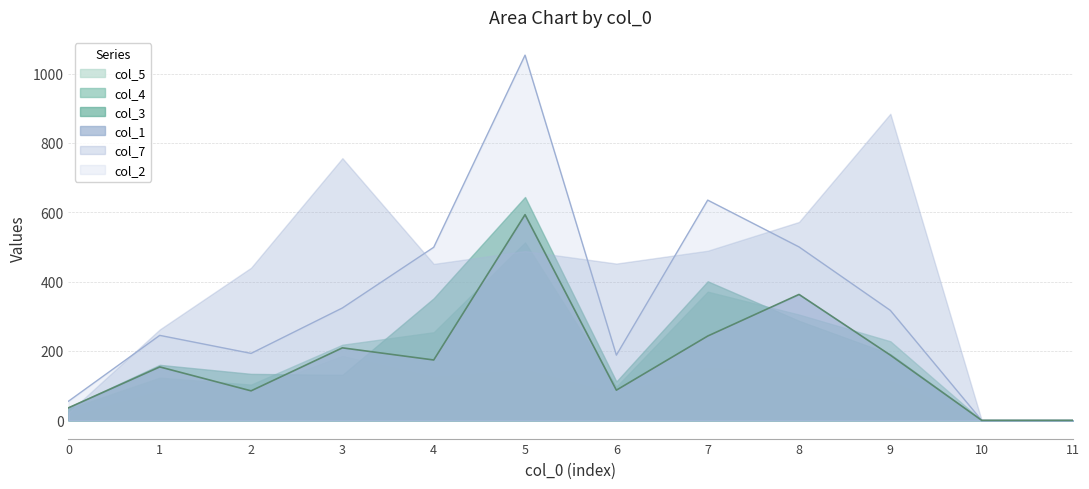

True or false: col_1 and col_2 intersect in this chart.

False